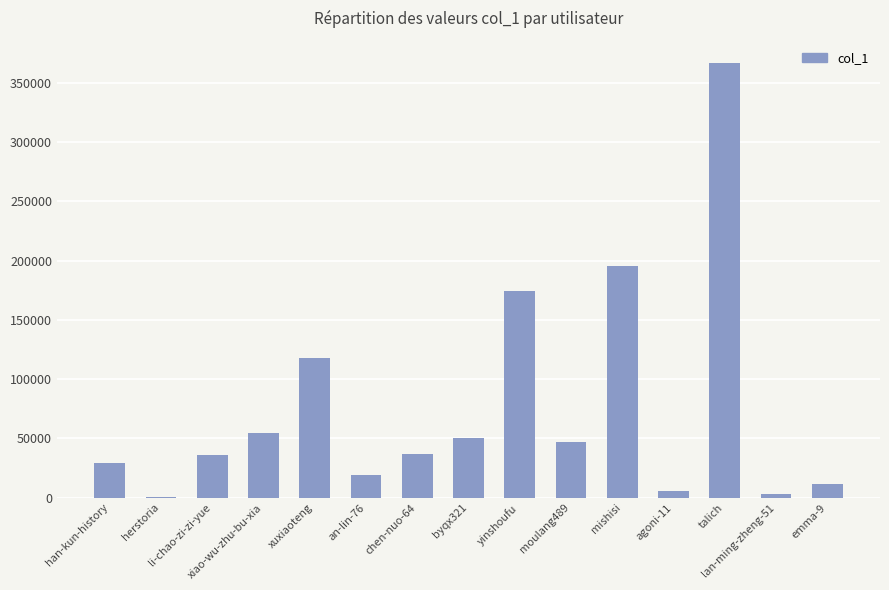

Where does the data first go above 37186?

xiao-wu-zhu-bu-xia